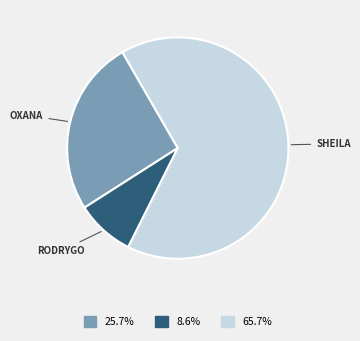

Does any single category account for the majority?

Yes